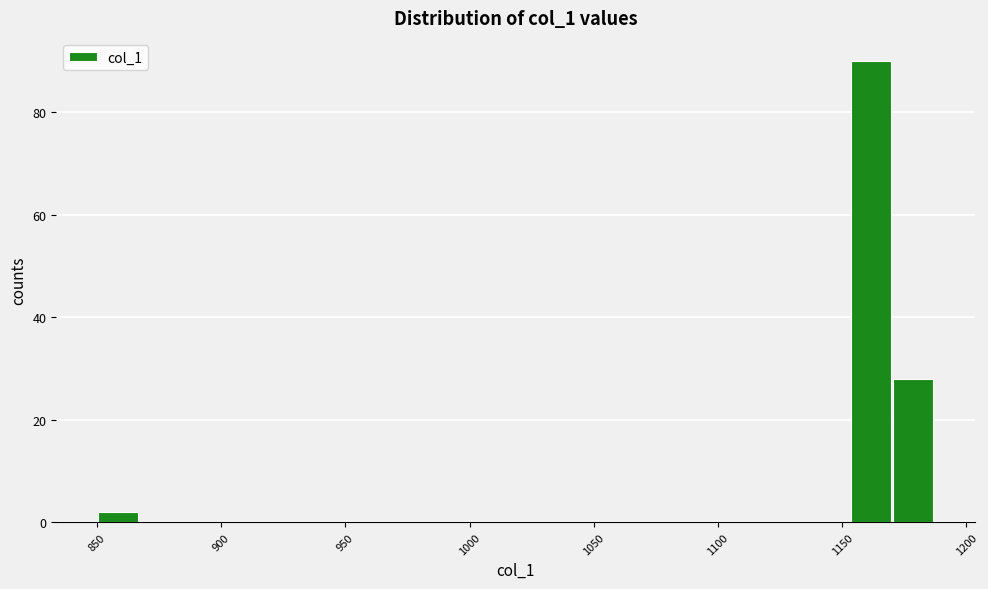

Read against the x-axis, roughly where is the centre of the tallest bar?

1160